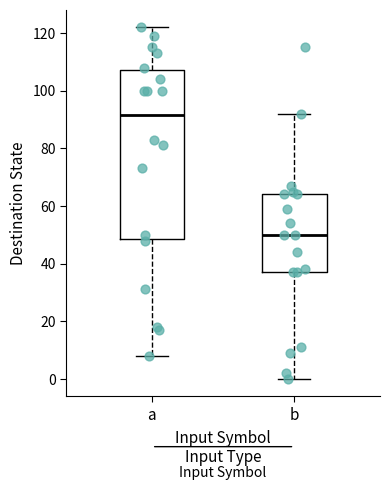

Where is the upper edge of the box for b on the y-axis? The values are not printed on the chart, so give them approximately, as read against the axis.

64